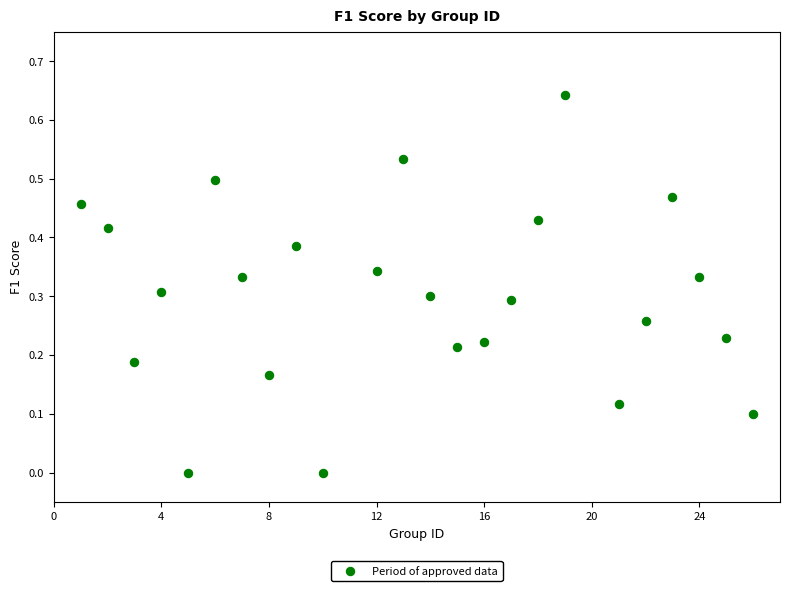

What is the range of X values (max minus min)?

25.0